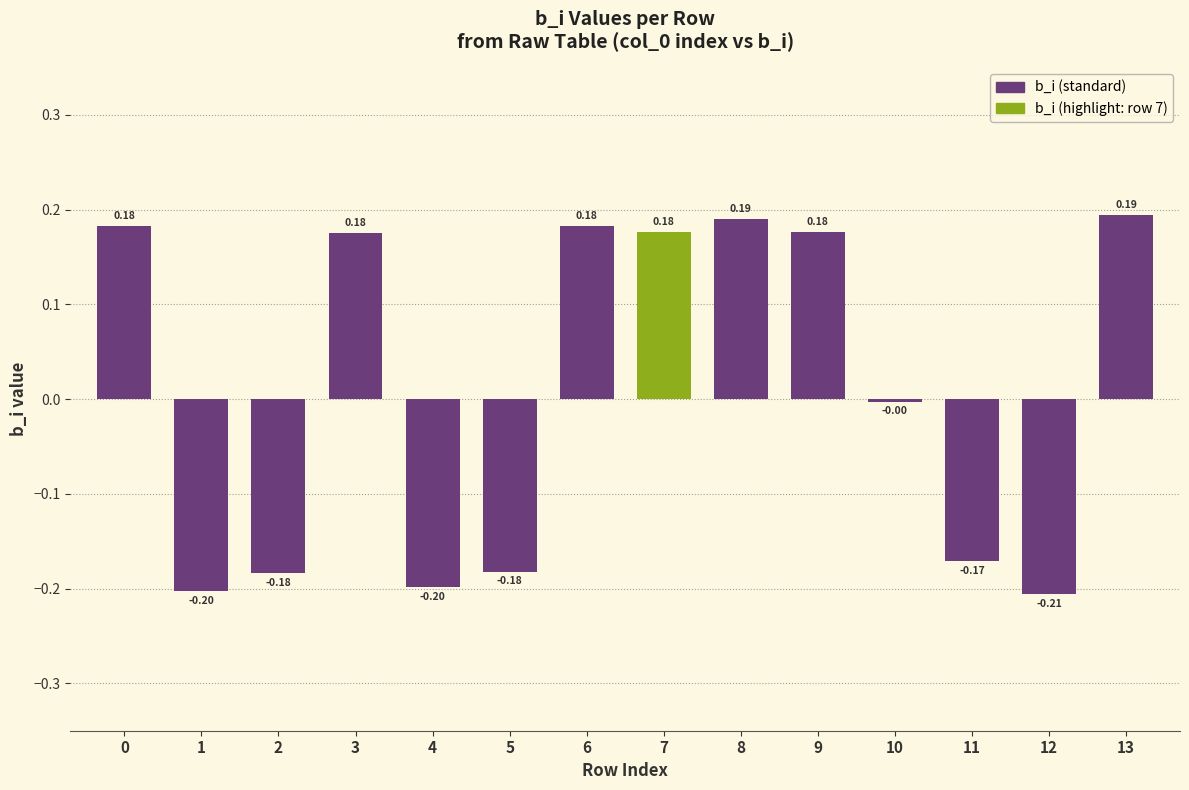

Rank the categories by value from lowest to highest.

12, 1, 4, 2, 5, 11, 10, 3, 7, 9, 6, 0, 8, 13